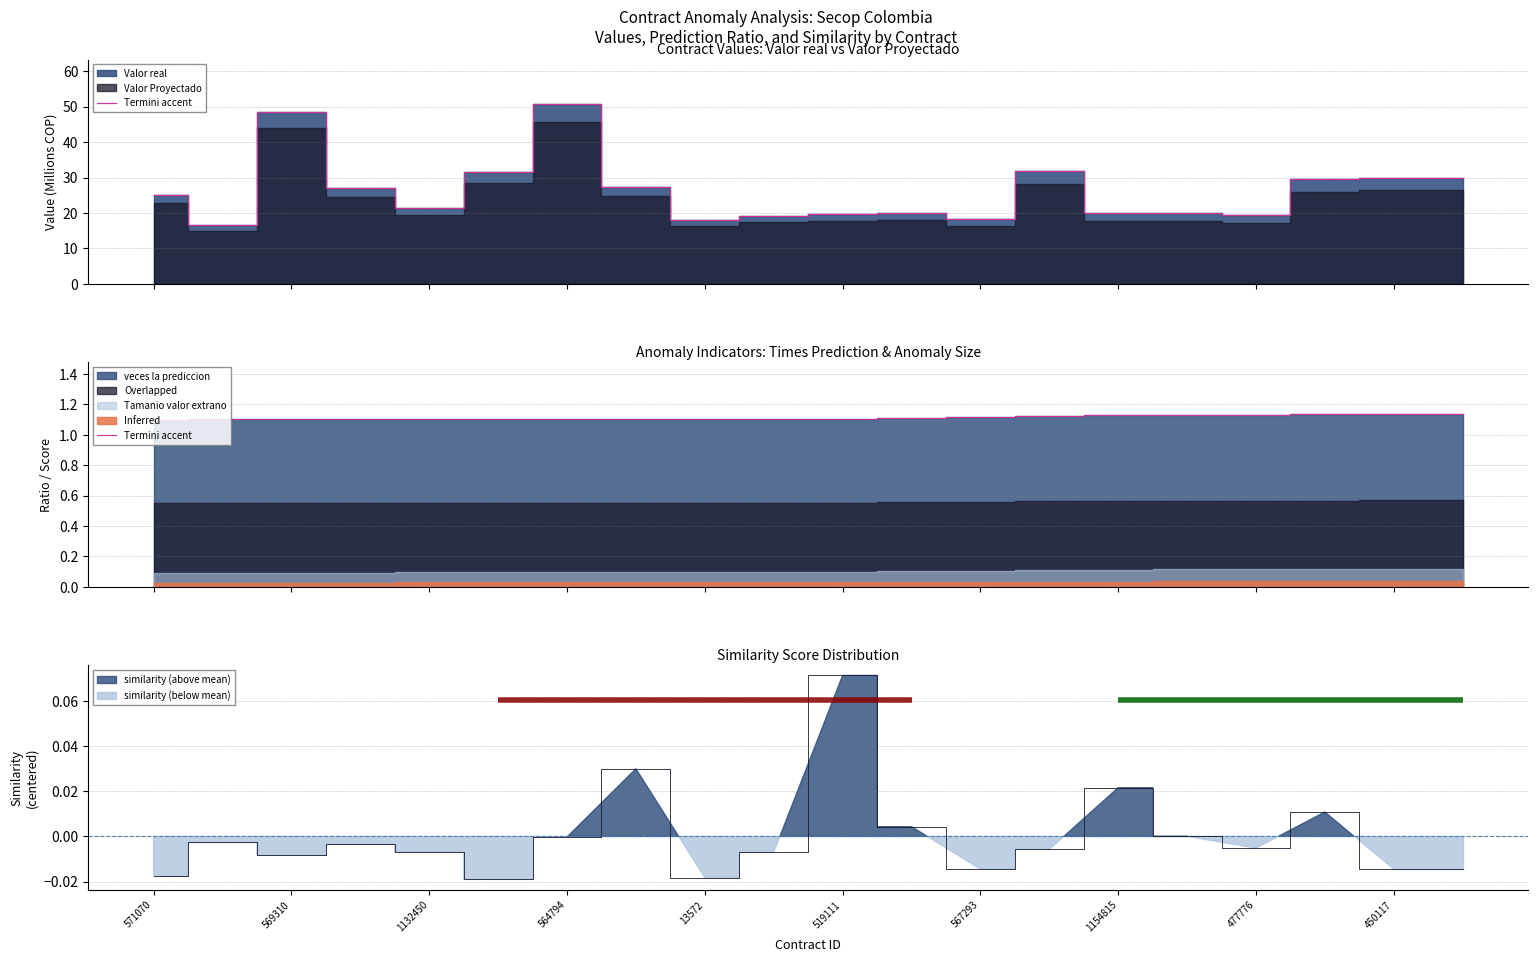

What is the value of the 10th point from the left?

1.1